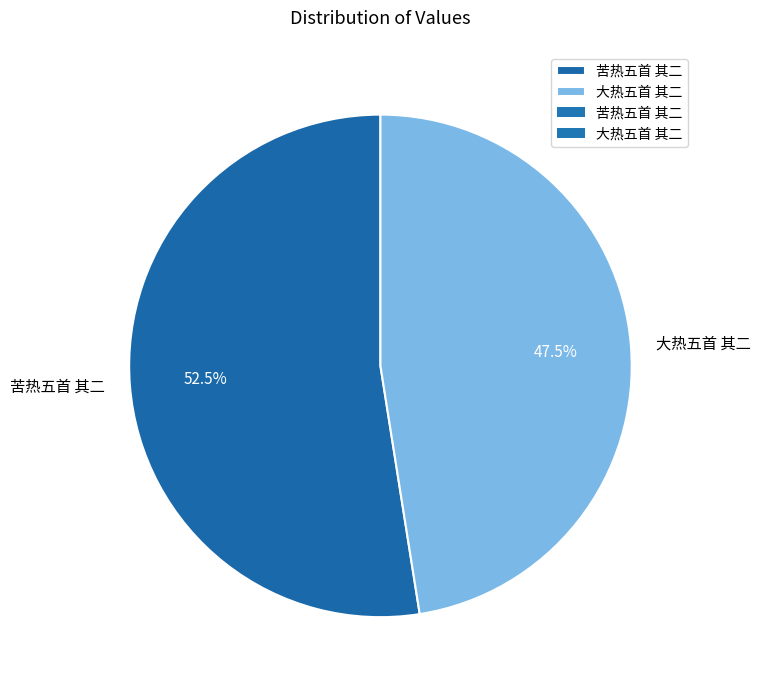

How much of the chart is everything except 苦热五首 其二?

47.5%